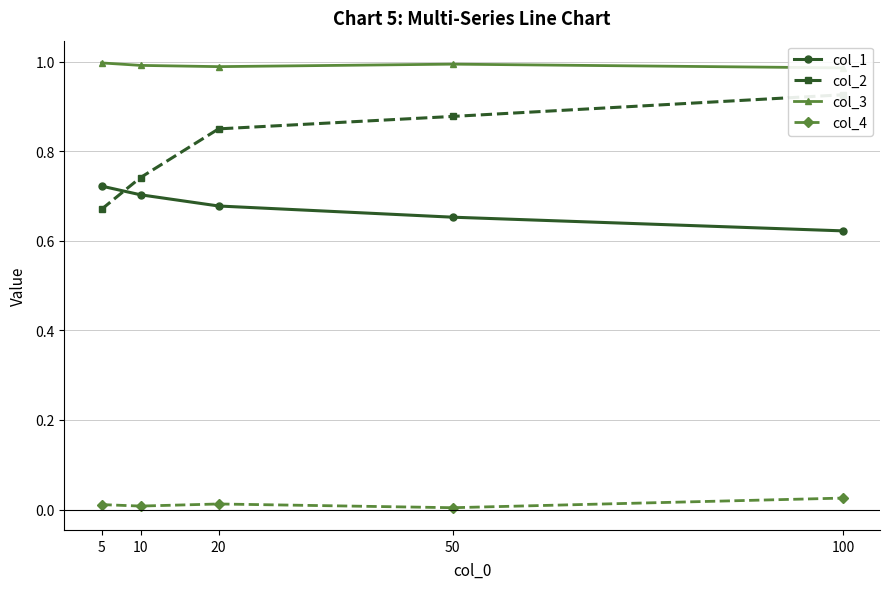

Which series has the largest total across all categories?

col_3